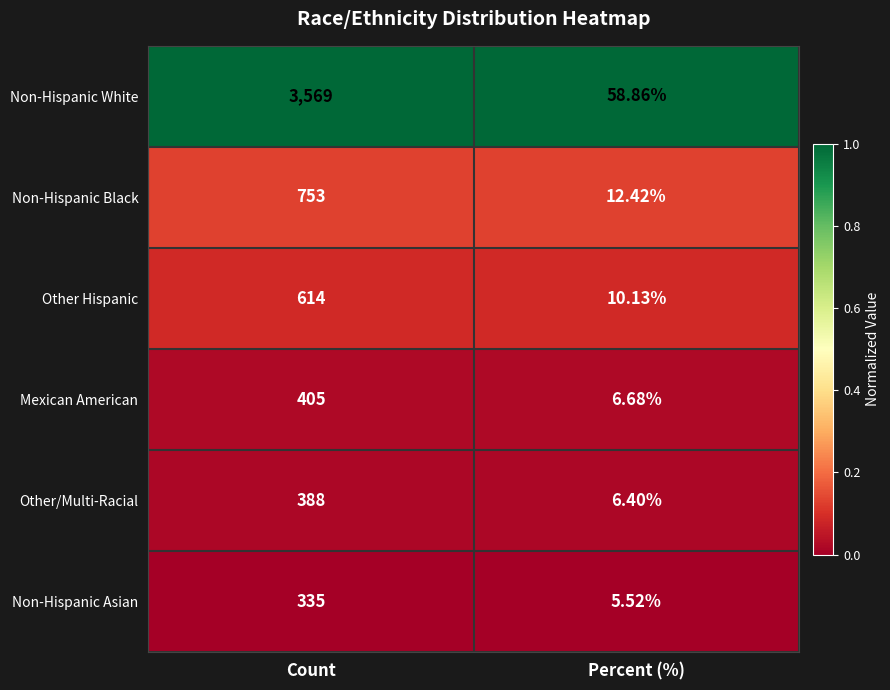

List the series in order of their peak value, highest first.

Non-Hispanic White, Non-Hispanic Black, Other Hispanic, Mexican American, Other/Multi-Racial, Non-Hispanic Asian